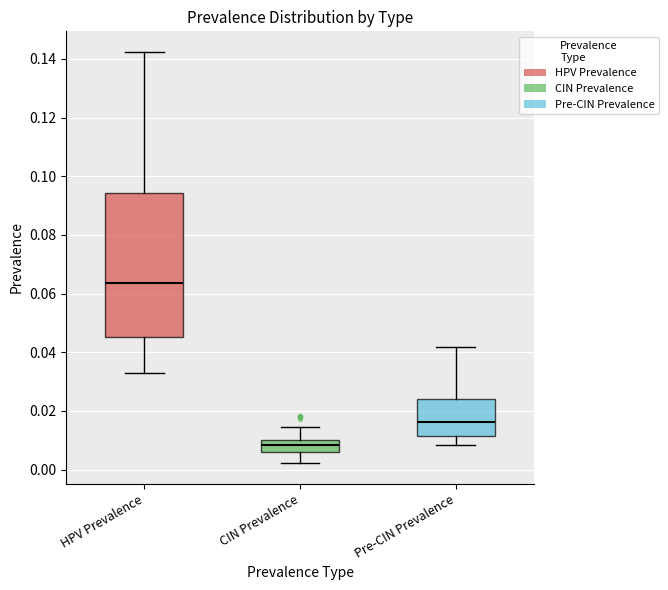

Reading left to right, transcribe this box plot: for each box, give where its median line is, the range the box spans, and where its two whiskers end, as read against the y-axis. The values are not printed on the chart, so give them approximately, as read against the axis.

HPV Prevalence: median 0.064, box 0.046 to 0.094, whiskers 0.032 to 0.142
CIN Prevalence: median 0.008, box 0.006 to 0.010, whiskers 0.002 to 0.014
Pre-CIN Prevalence: median 0.016, box 0.012 to 0.024, whiskers 0.008 to 0.042